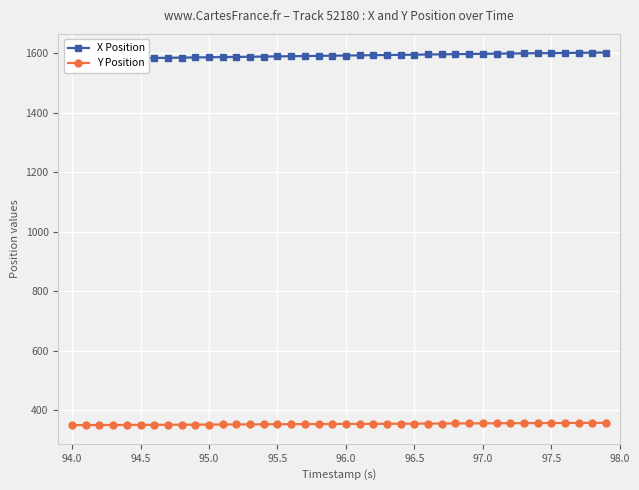

What is the value of the Y Position point at the 32nd from the left?

356.2